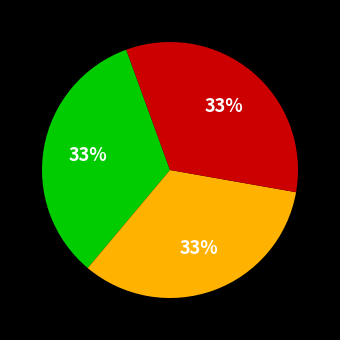

How many segments does this pie chart have?

3